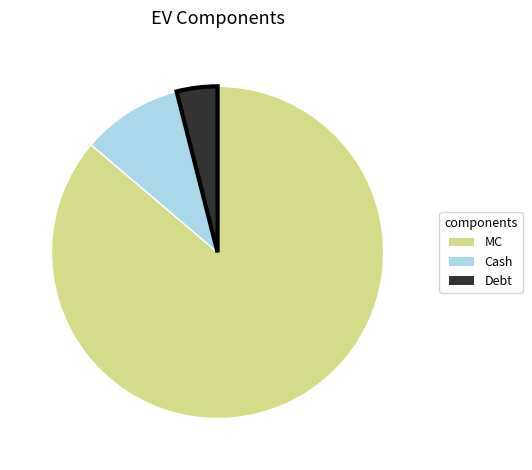

Is there any slice that represents more than half of the pie?

Yes